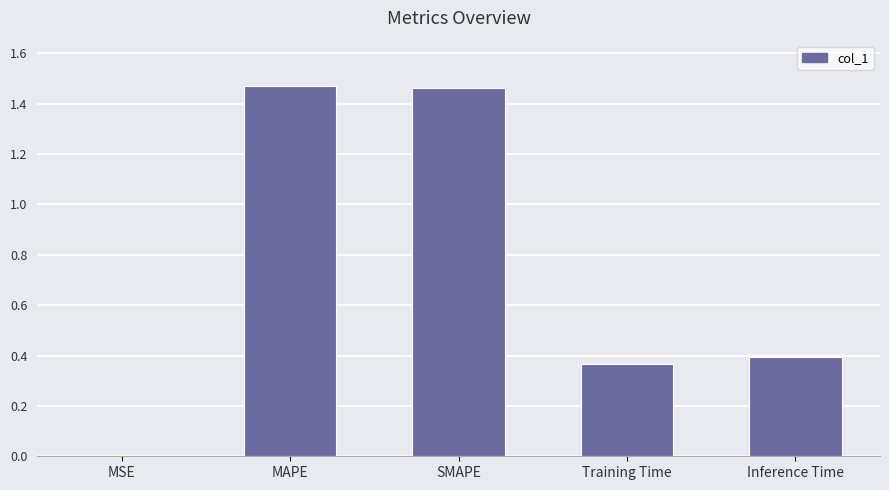

True or false: the data shows 0.6 at Training Time.

False